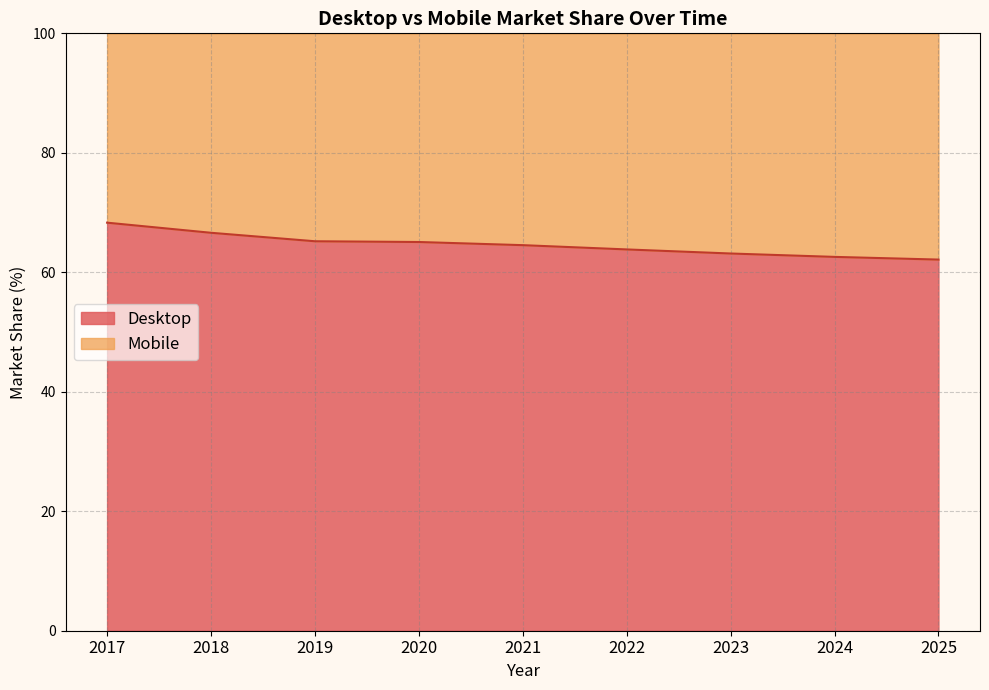

What is the value of the 7th point from the left?

63.1